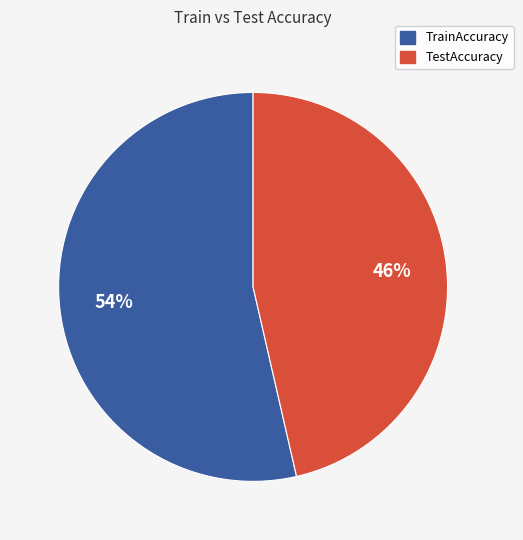

To the nearest percent, what is the average slice percentage?

50%